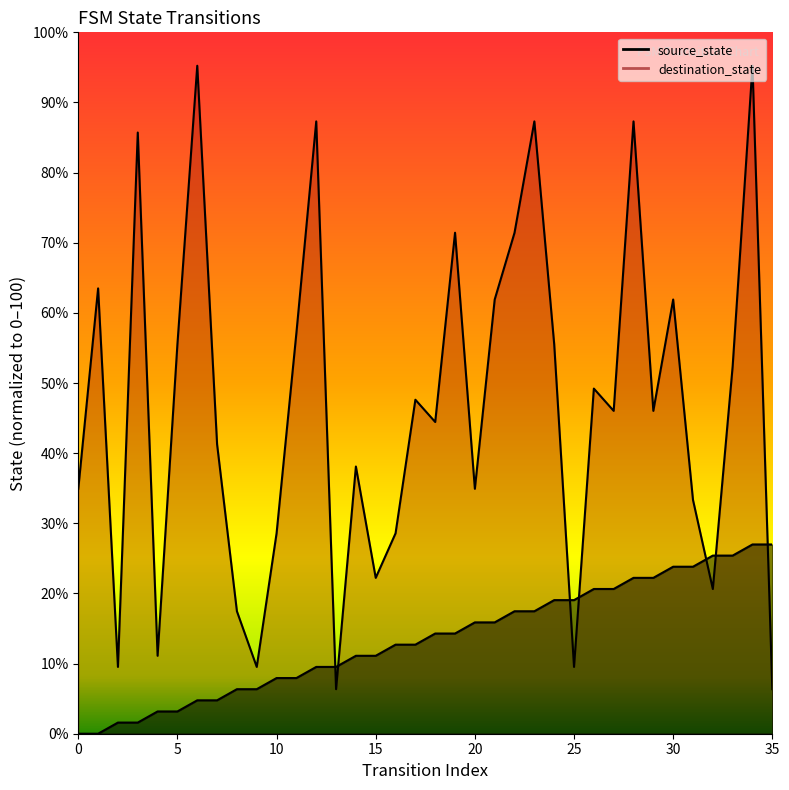

At how many categories does at least one series exceed 43?

20